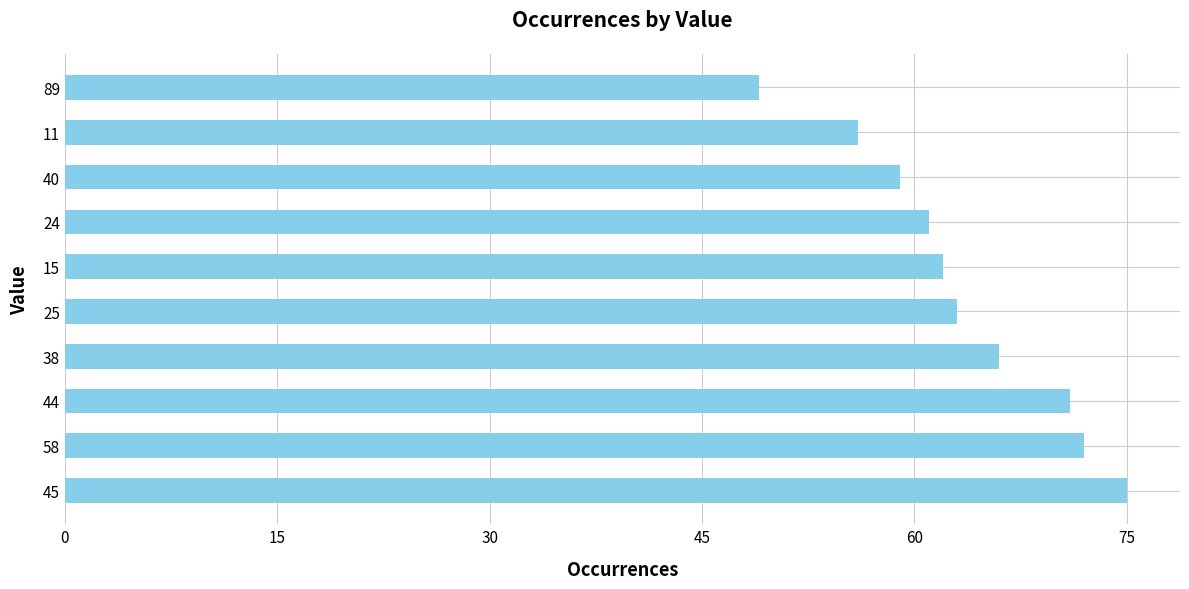

What value does the data have at 45, to the nearest 5?

75